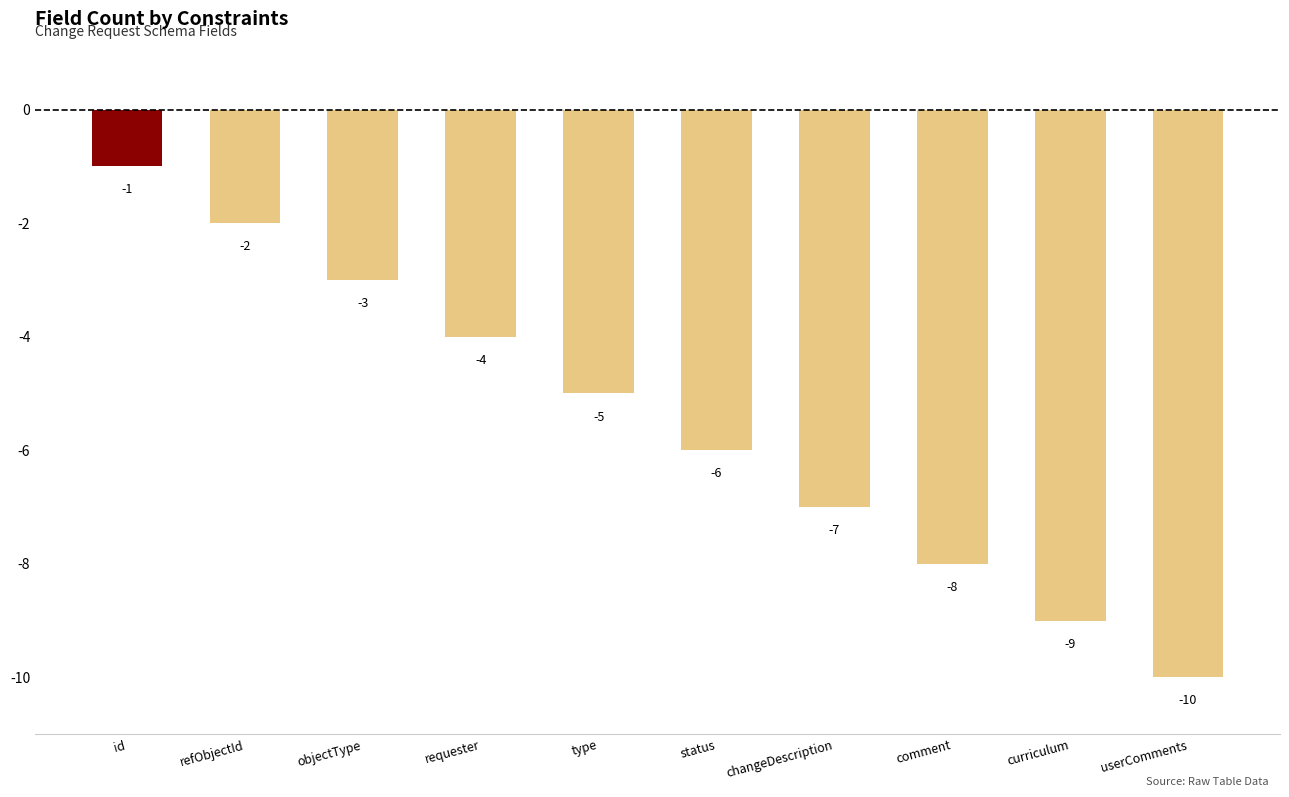

Reading left to right, extract all data points from this chart.

id=-1	refObjectId=-2	objectType=-3	requester=-4	type=-5	status=-6	changeDescription=-7	comment=-8	curriculum=-9	userComments=-10